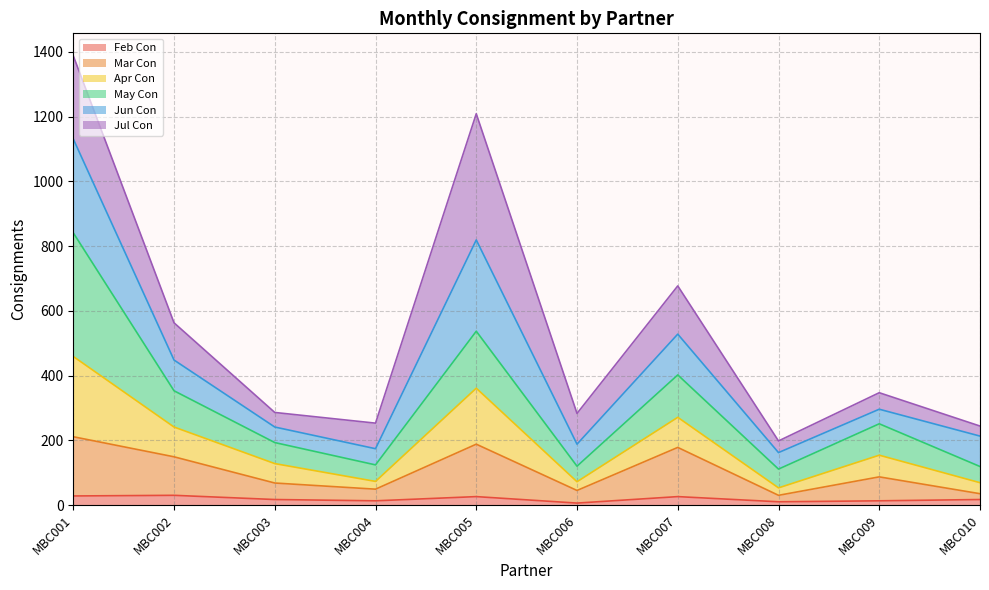

Count the number of categories in the chart.

10